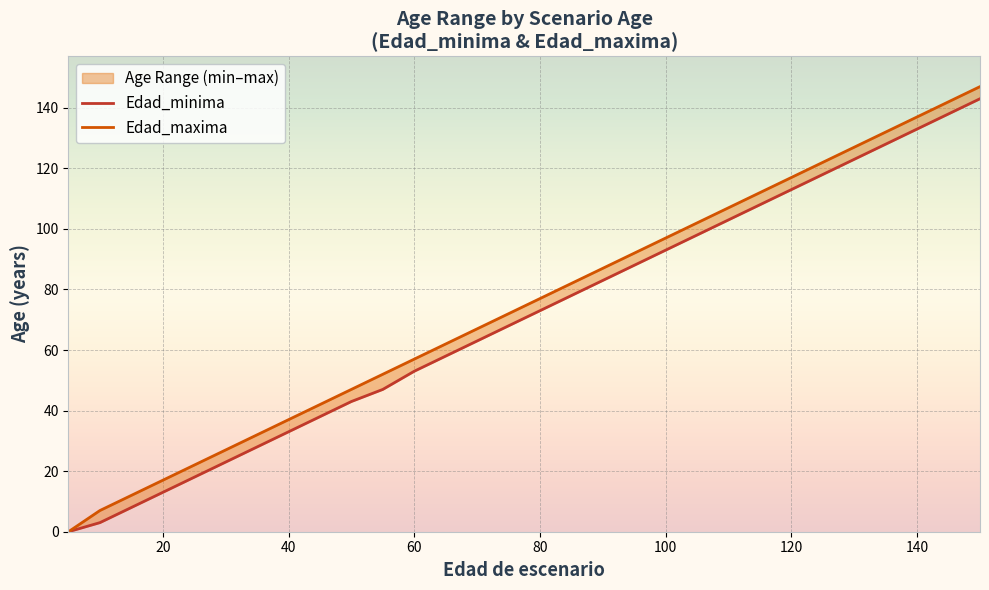

How many data points in Edad_minima are above 73?

14